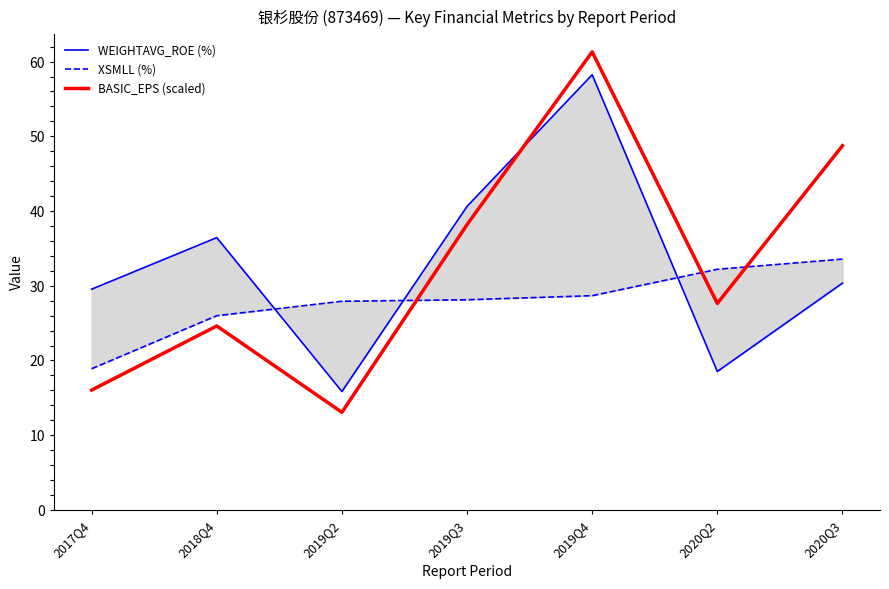

Reading right to left, transcribe all the data shown in this chart.

WEIGHTAVG_ROE (%): 2020Q3=30.4	2020Q2=18.5	2019Q4=58.2	2019Q3=40.6	2019Q2=15.8	2018Q4=36.4	2017Q4=29.5
XSMLL (%): 2020Q3=33.6	2020Q2=32.2	2019Q4=28.7	2019Q3=28.1	2019Q2=27.9	2018Q4=26.0	2017Q4=18.9
BASIC_EPS (scaled): 2020Q3=48.7	2020Q2=27.6	2019Q4=61.3	2019Q3=38.2	2019Q2=13.1	2018Q4=24.6	2017Q4=16.0